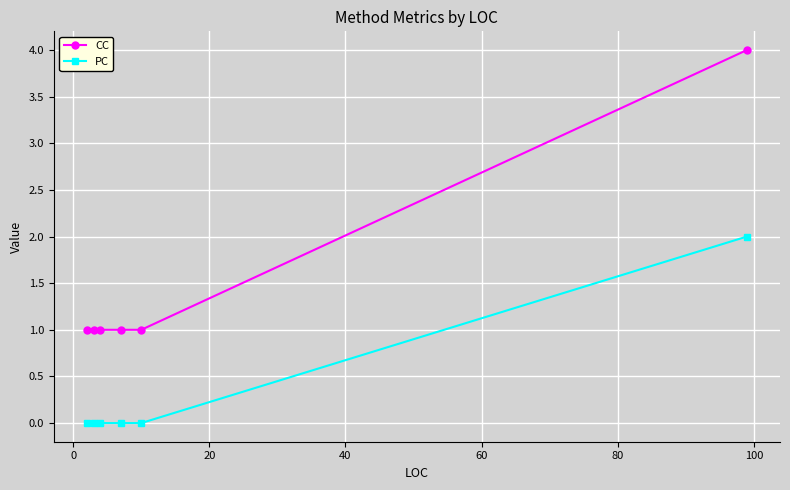

Is this an area chart (filled region under the line)?

No